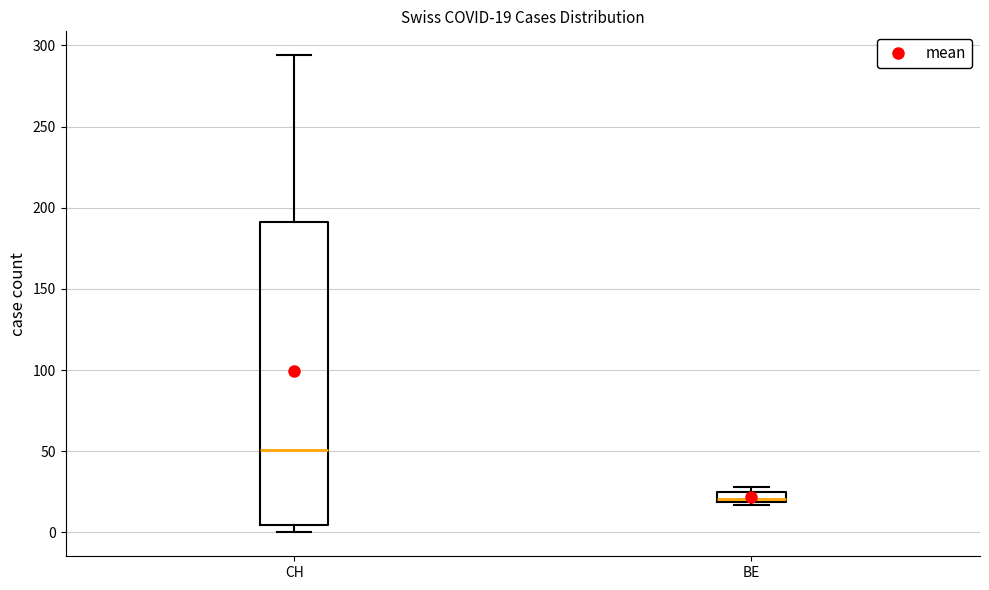

Which box has the lowest median line?

BE